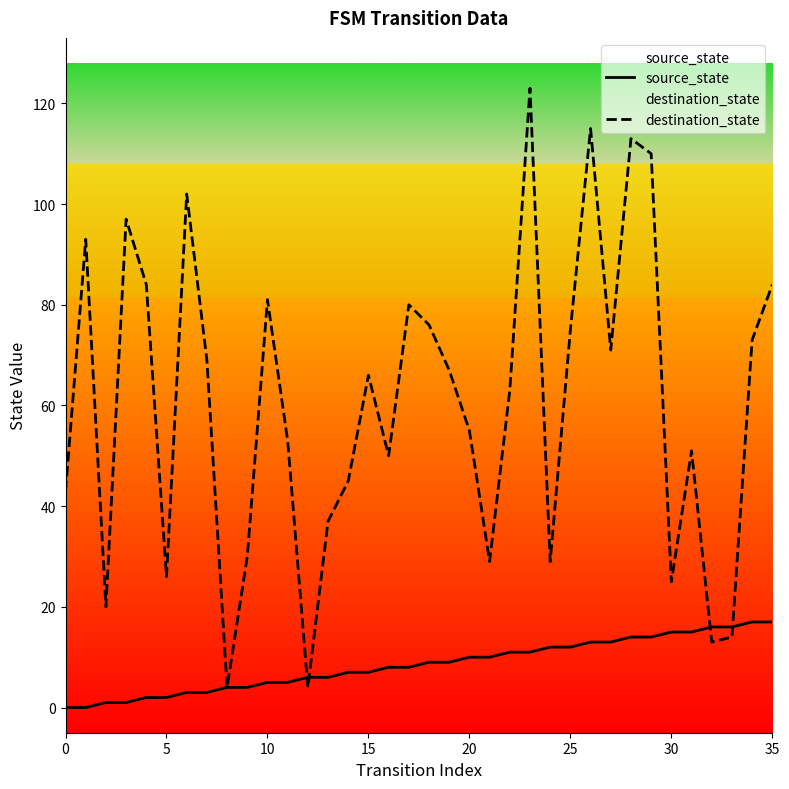

What is the label of the 6th point from the right?

30